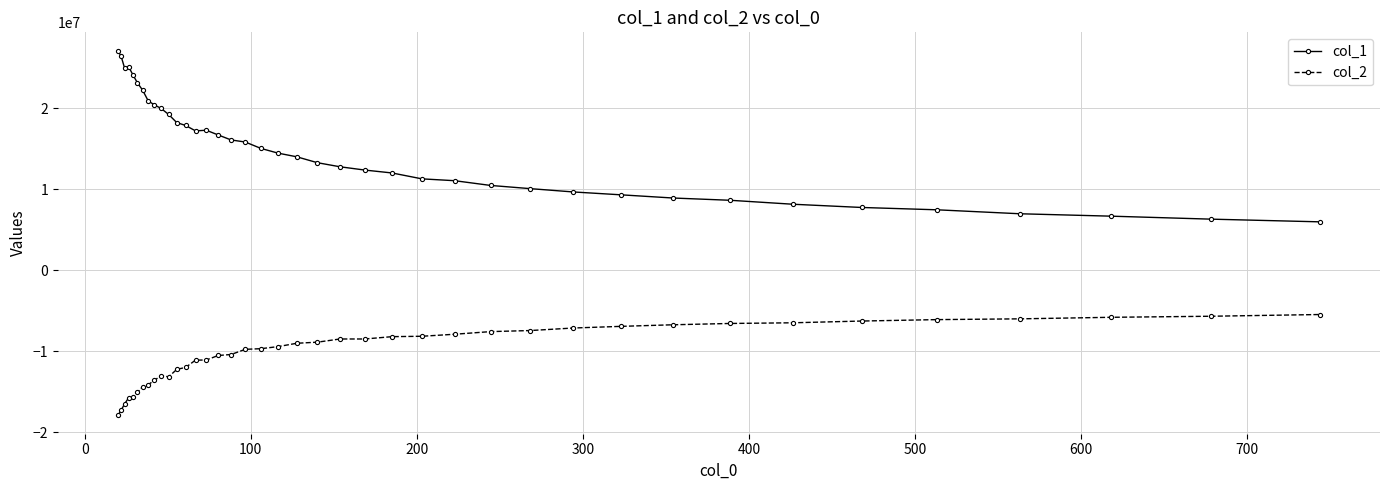

How many lines are shown in the chart?

2